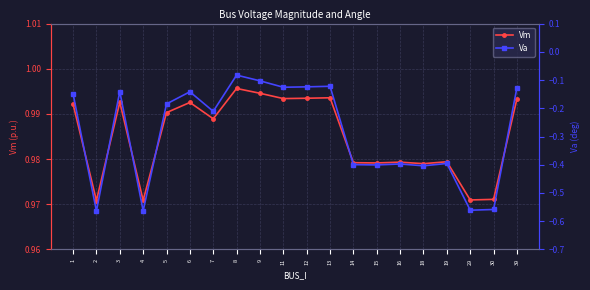

What are all the series names shown in the legend?

Vm, Va